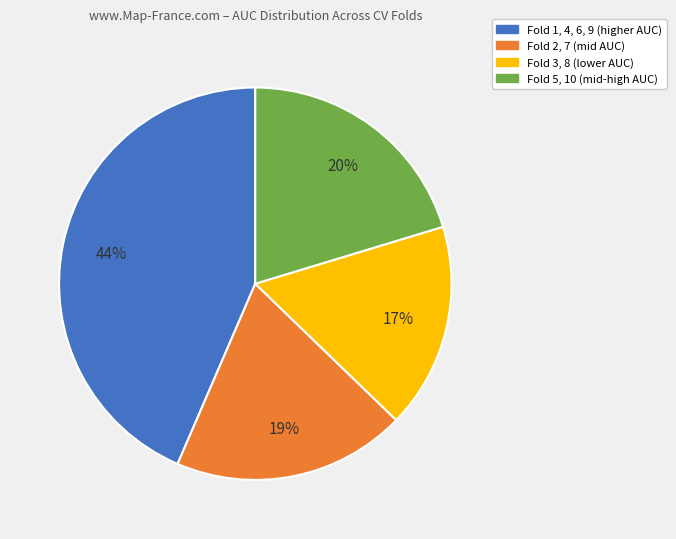

To the nearest percent, what is the difference between the largest and smallest slice percentages?

27%